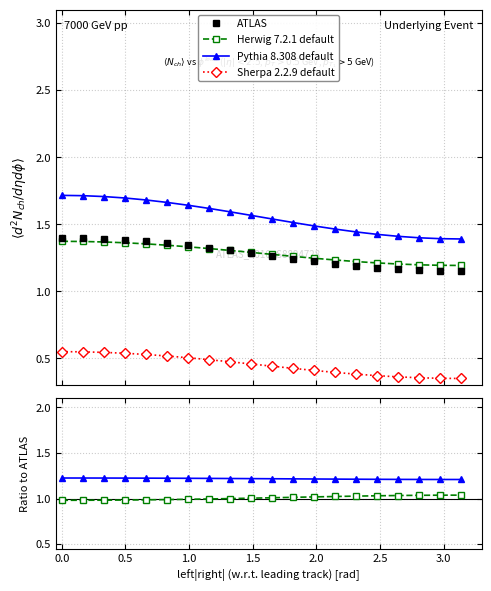

True or false: Herwig 7.2.1 default and ATLAS intersect in this chart.

False